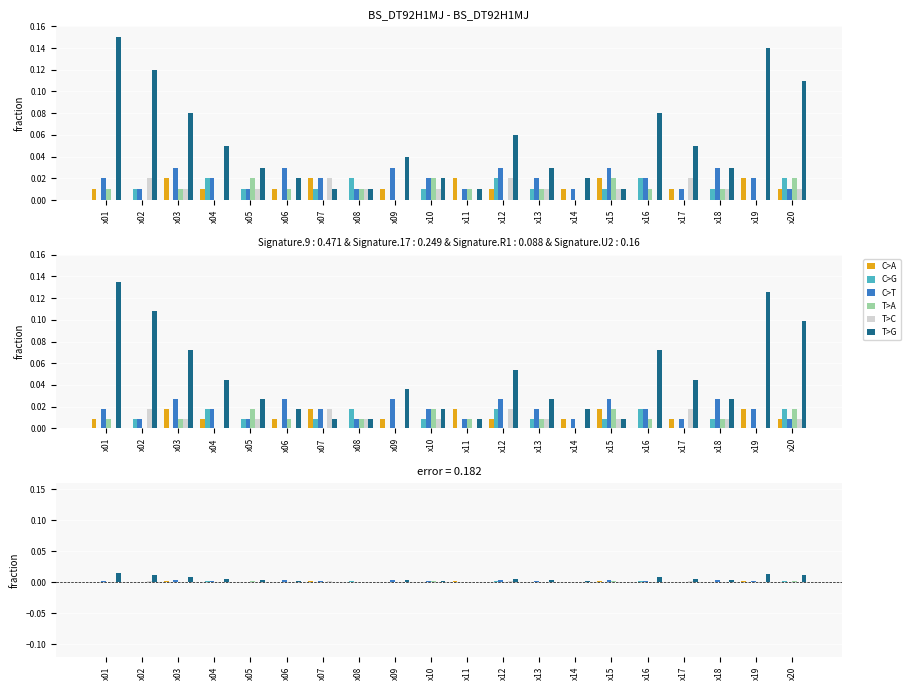

Which category has the highest value in the C>G series?

x04